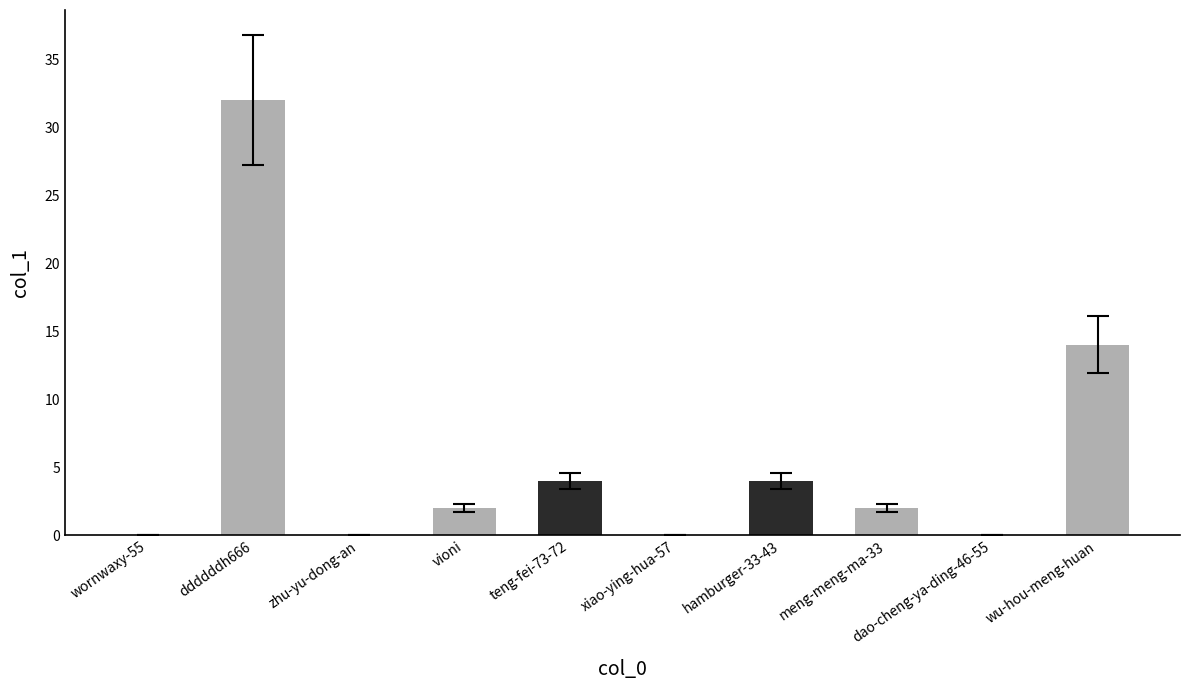

Is it true that the value at vioni is 2?

True